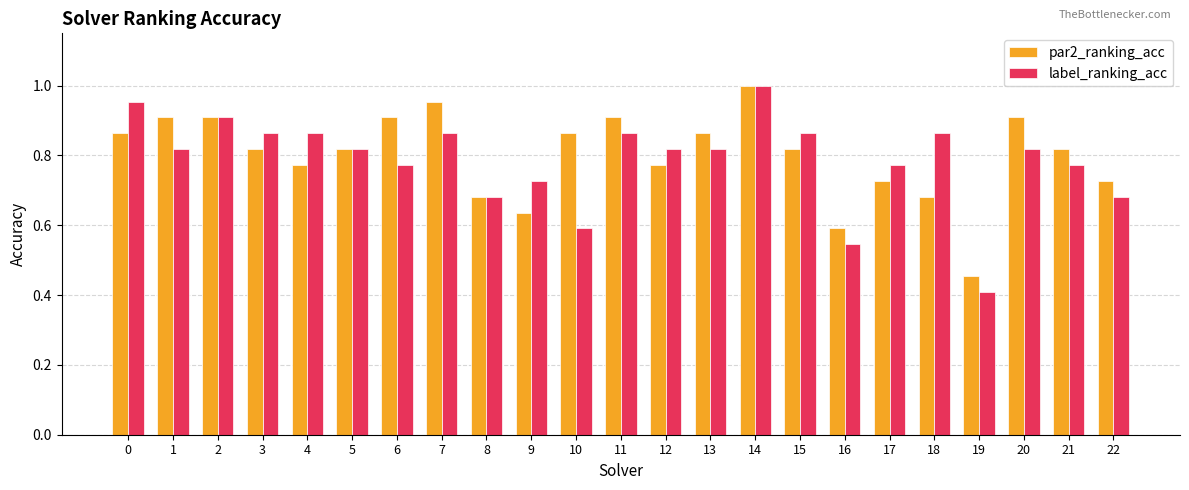

List the series in order of their overall mean, lowest first.

label_ranking_acc, par2_ranking_acc